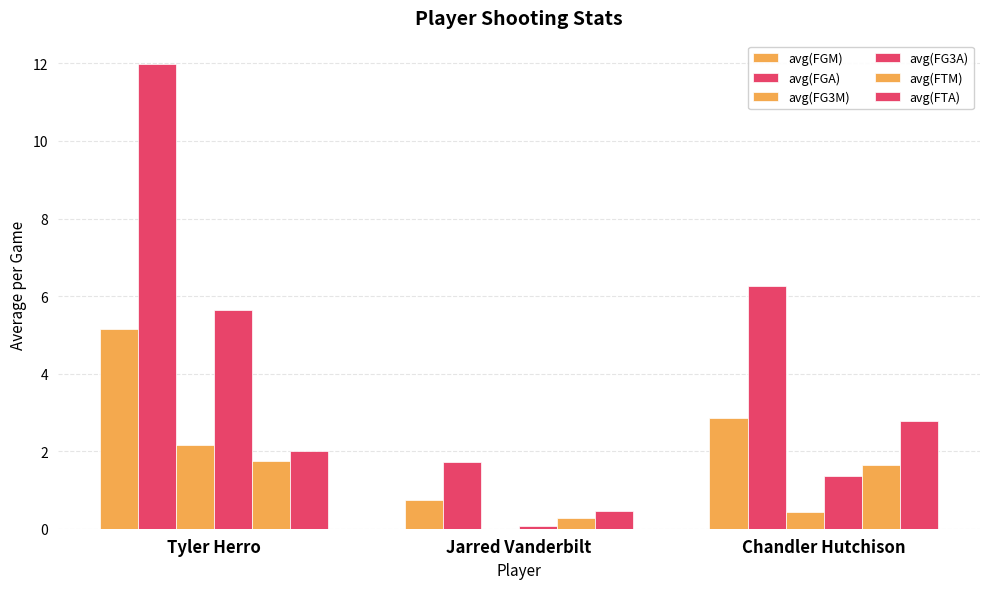

Which category has the lowest value in the avg(FGM) series?

Jarred Vanderbilt